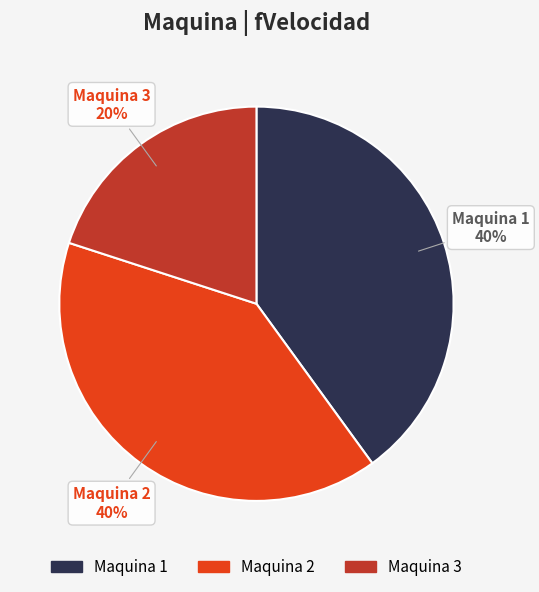

How many segments does this pie chart have?

3